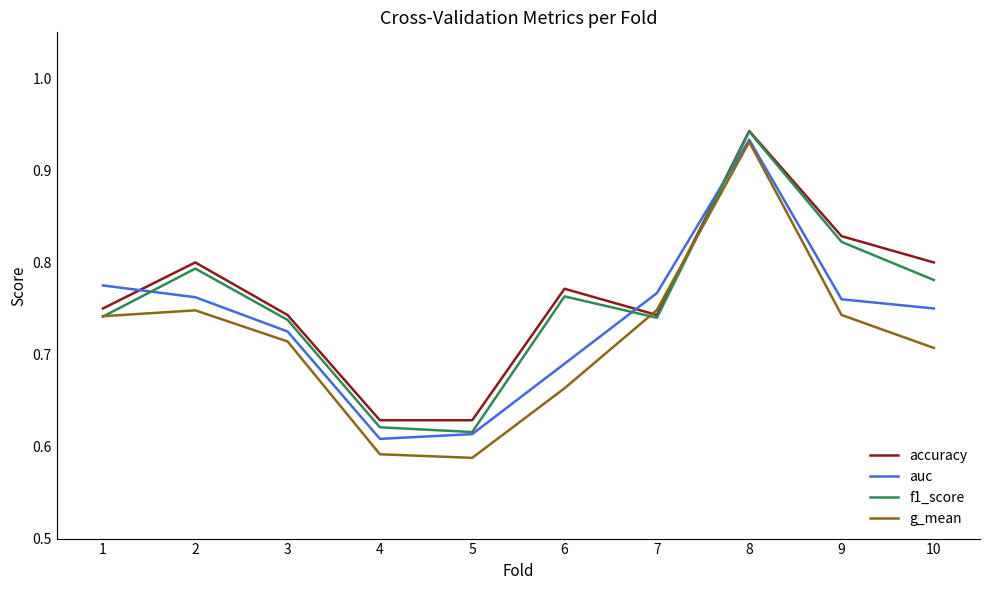

Which category has the highest value in the accuracy series?

8